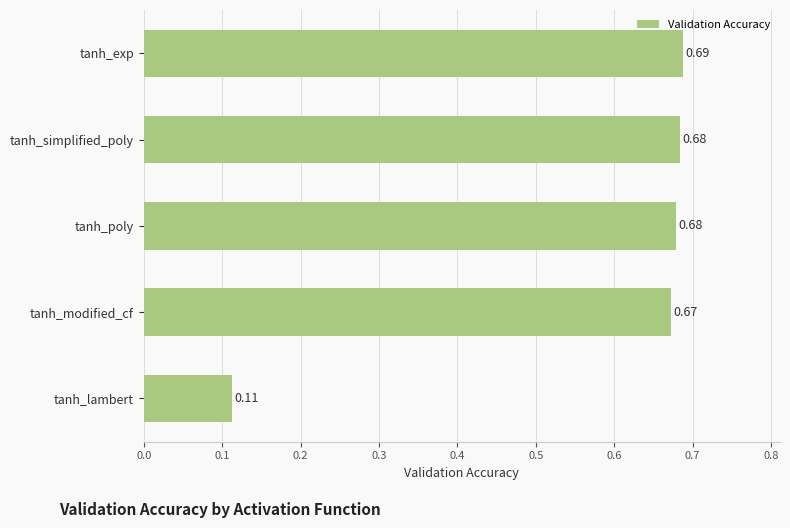

Are the bars horizontal?

Yes